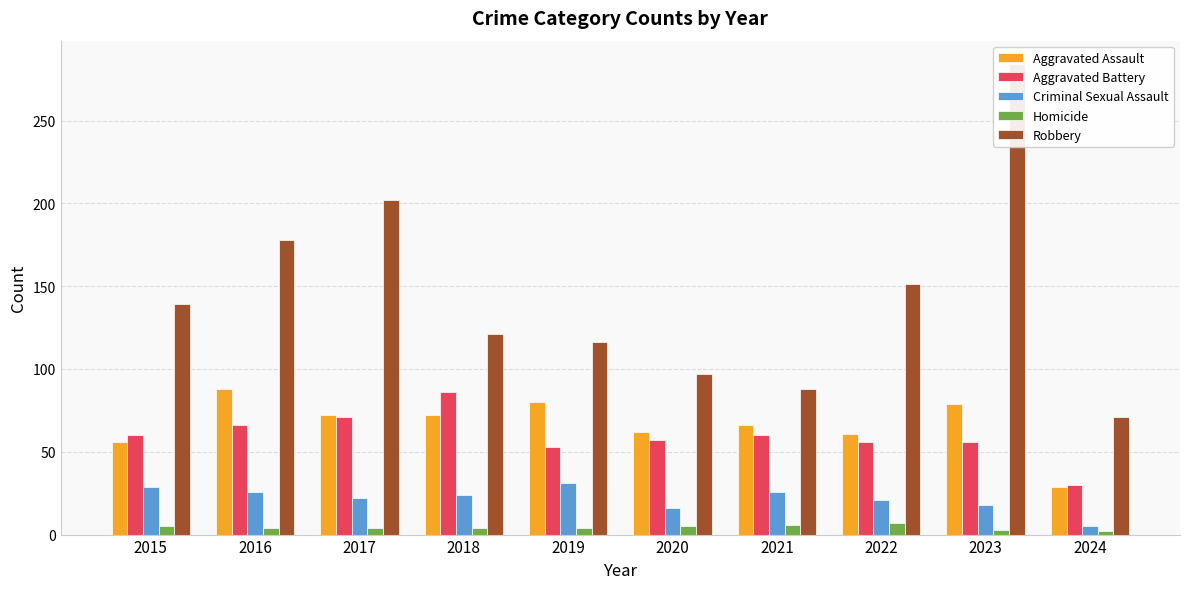

What is the highest value of the Criminal Sexual Assault series?

31